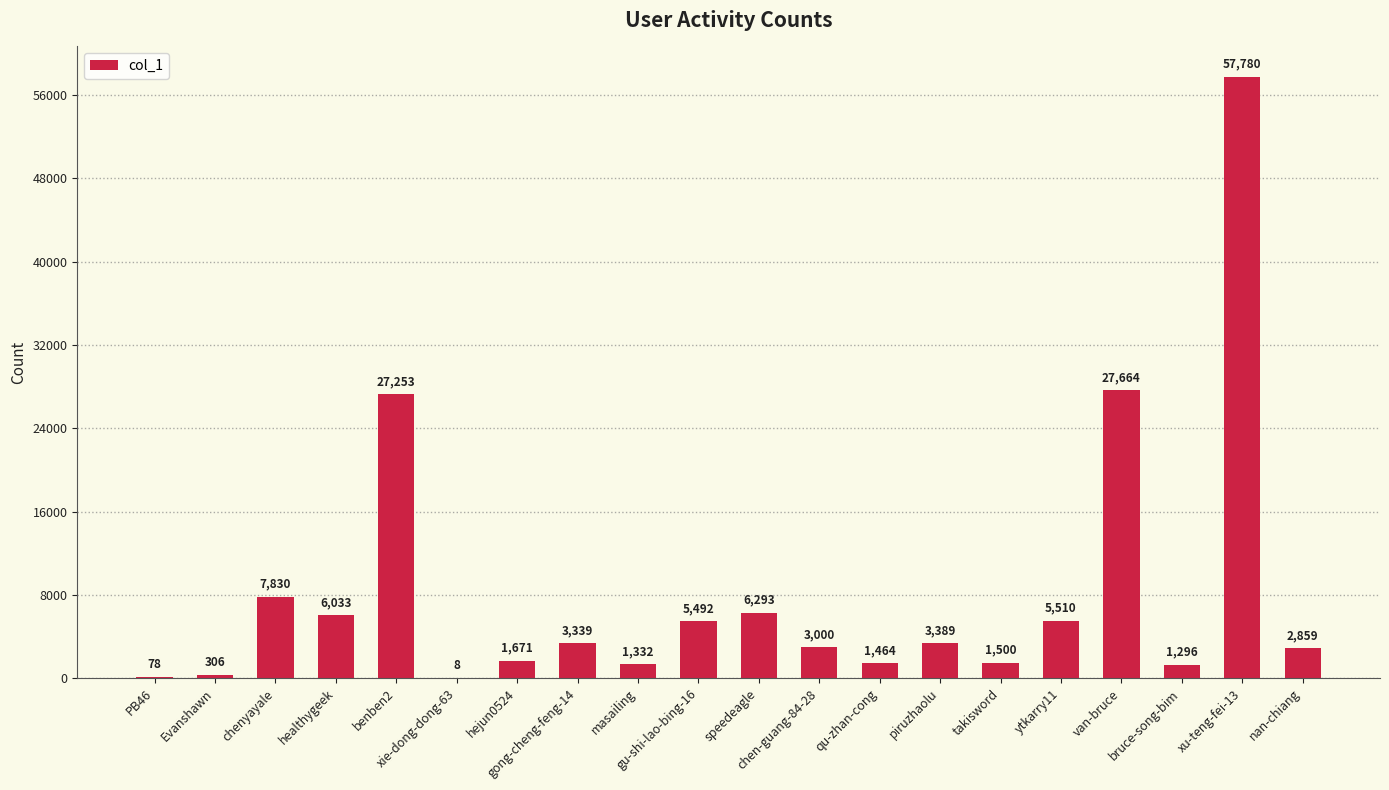

At which category does the chart reach its peak across all series?

xu-teng-fei-13